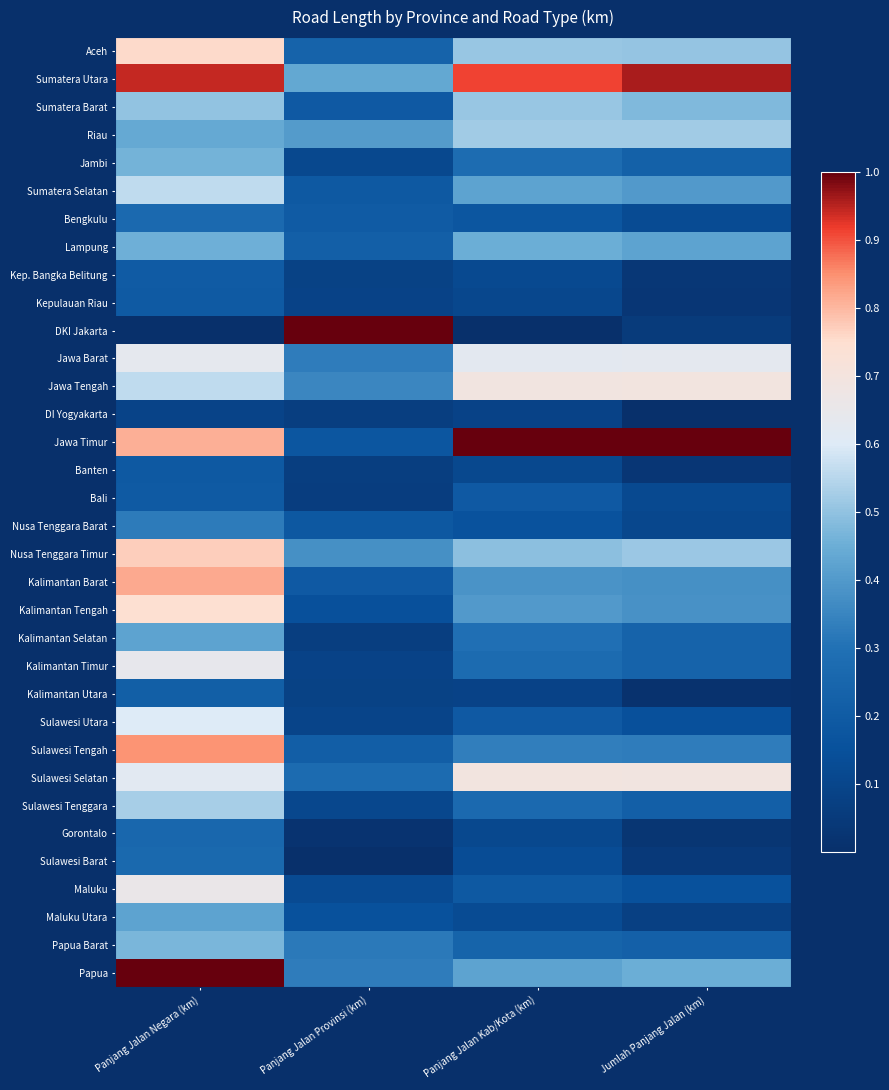

What is the total value across all series at Panjang Jalan Kab/Kota (km)?

11.5